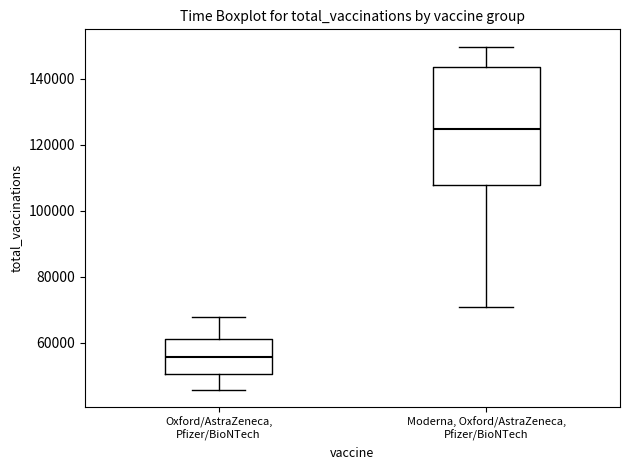

Reading left to right, read every box against the y-axis: the position of its median line, the range the box covers, and the ends of its whiskers. The values are not printed on the chart, so give them approximately, as read against the axis.

Oxford/AstraZeneca, Pfizer/BioNTech: median 56000, box 50000 to 62000, whiskers 46000 to 68000
Moderna, Oxford/AstraZeneca, Pfizer/BioNTech: median 124000, box 108000 to 144000, whiskers 70000 to 150000